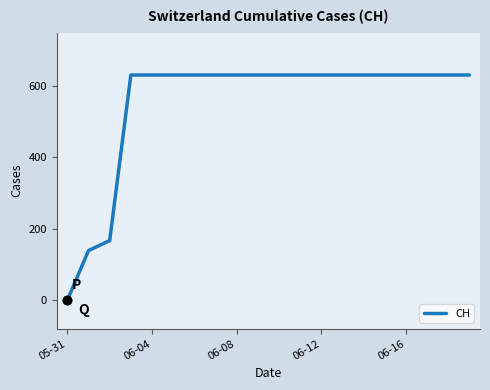

Count the number of categories in the chart.

20